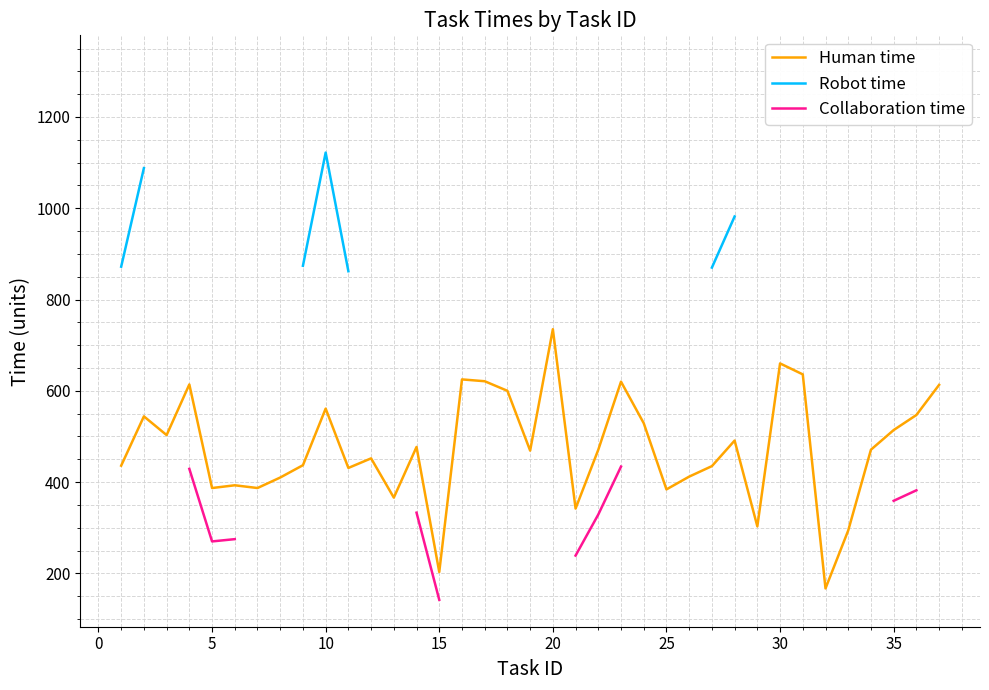

True or false: Collaboration time has more than 0 interior local peaks.

False